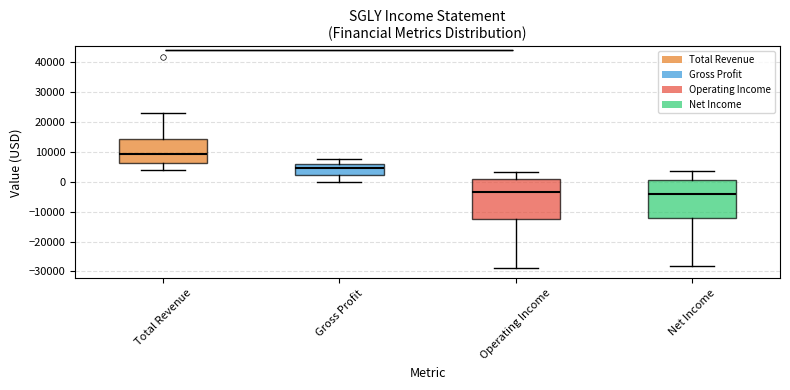

Which box's median line is the highest?

Total Revenue